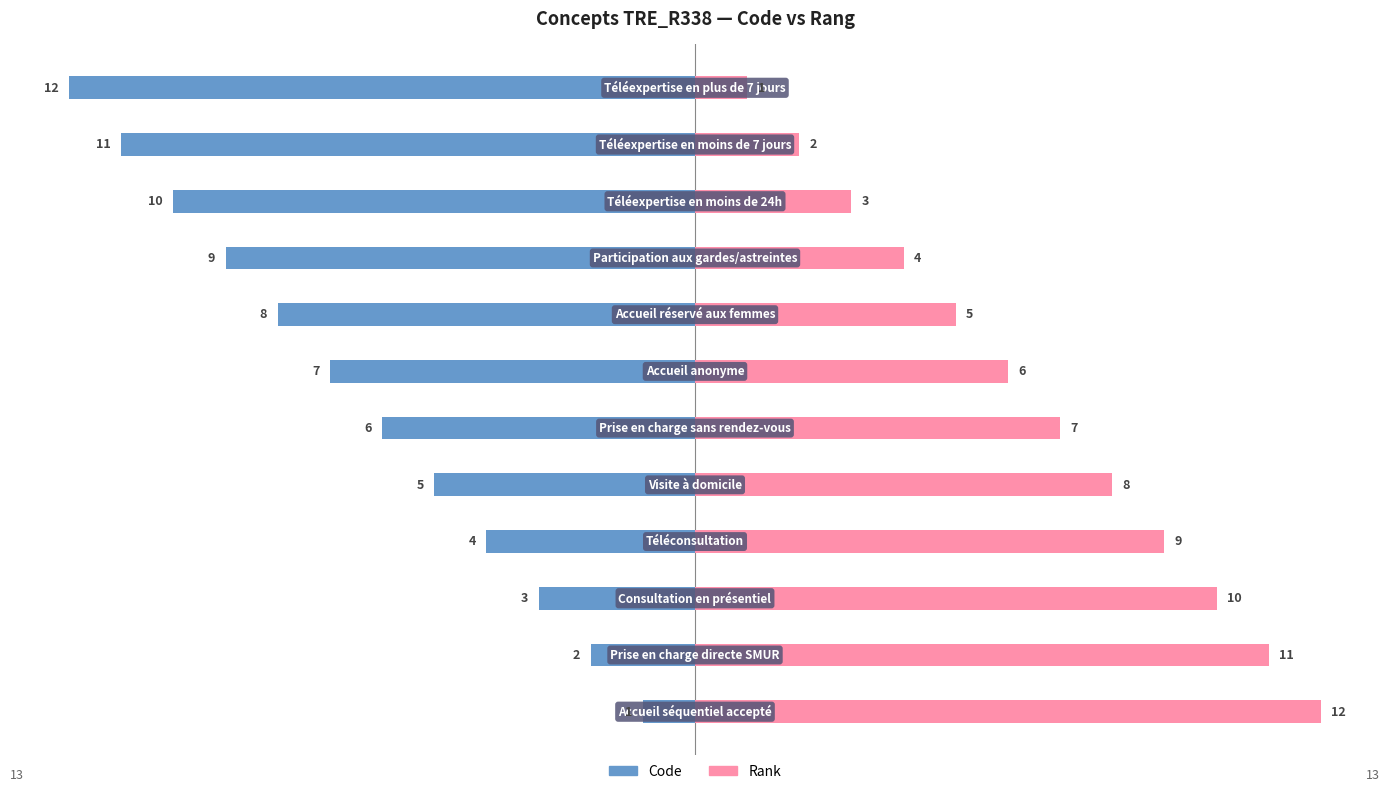

What is the approximate value of Code at 8, to the nearest 5?

-10